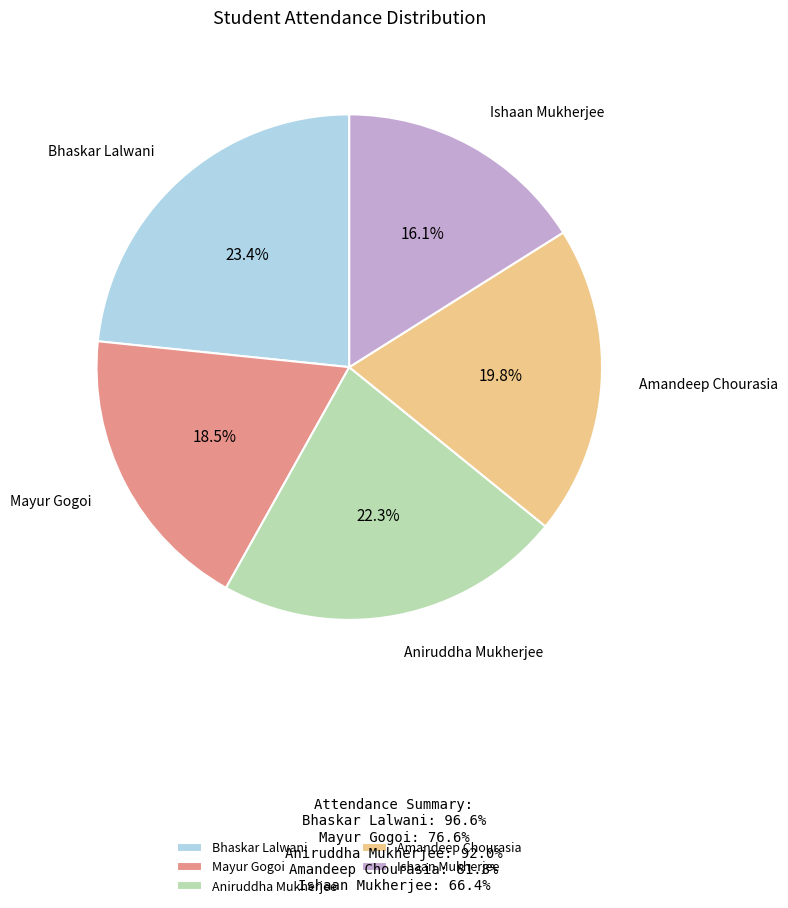

Does Aniruddha Mukherjee account for over 50% of the chart?

No